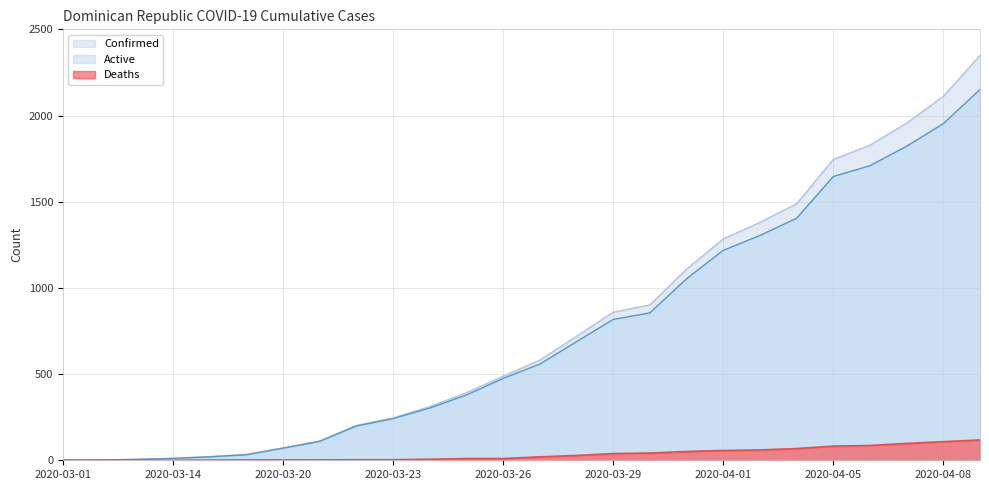

Reading left to right, list all the values displayed in this chart.

Confirmed: 2020-03-01=1	2020-03-06=2	2020-03-08=5	2020-03-14=11	2020-03-17=21	2020-03-19=34	2020-03-20=72	2020-03-21=112	2020-03-22=202	2020-03-23=245	2020-03-24=312	2020-03-25=392	2020-03-26=488	2020-03-27=581	2020-03-28=719	2020-03-29=859	2020-03-30=901	2020-03-31=1109	2020-04-01=1284	2020-04-02=1380	2020-04-03=1488	2020-04-05=1745	2020-04-06=1828	2020-04-07=1956	2020-04-08=2111	2020-04-09=2349
Active: 2020-03-01=1	2020-03-06=2	2020-03-08=5	2020-03-14=11	2020-03-17=20	2020-03-19=32	2020-03-20=70	2020-03-21=110	2020-03-22=199	2020-03-23=242	2020-03-24=303	2020-03-25=379	2020-03-26=475	2020-03-27=558	2020-03-28=688	2020-03-29=817	2020-03-30=855	2020-03-31=1053	2020-04-01=1218	2020-04-02=1304	2020-04-03=1404	2020-04-05=1646	2020-04-06=1709	2020-04-07=1822	2020-04-08=1953	2020-04-09=2151
Deaths: 2020-03-01=0	2020-03-06=0	2020-03-08=0	2020-03-14=0	2020-03-17=1	2020-03-19=2	2020-03-20=2	2020-03-21=2	2020-03-22=3	2020-03-23=3	2020-03-24=6	2020-03-25=10	2020-03-26=10	2020-03-27=20	2020-03-28=28	2020-03-29=39	2020-03-30=42	2020-03-31=51	2020-04-01=57	2020-04-02=60	2020-04-03=68	2020-04-05=82	2020-04-06=86	2020-04-07=98	2020-04-08=108	2020-04-09=118